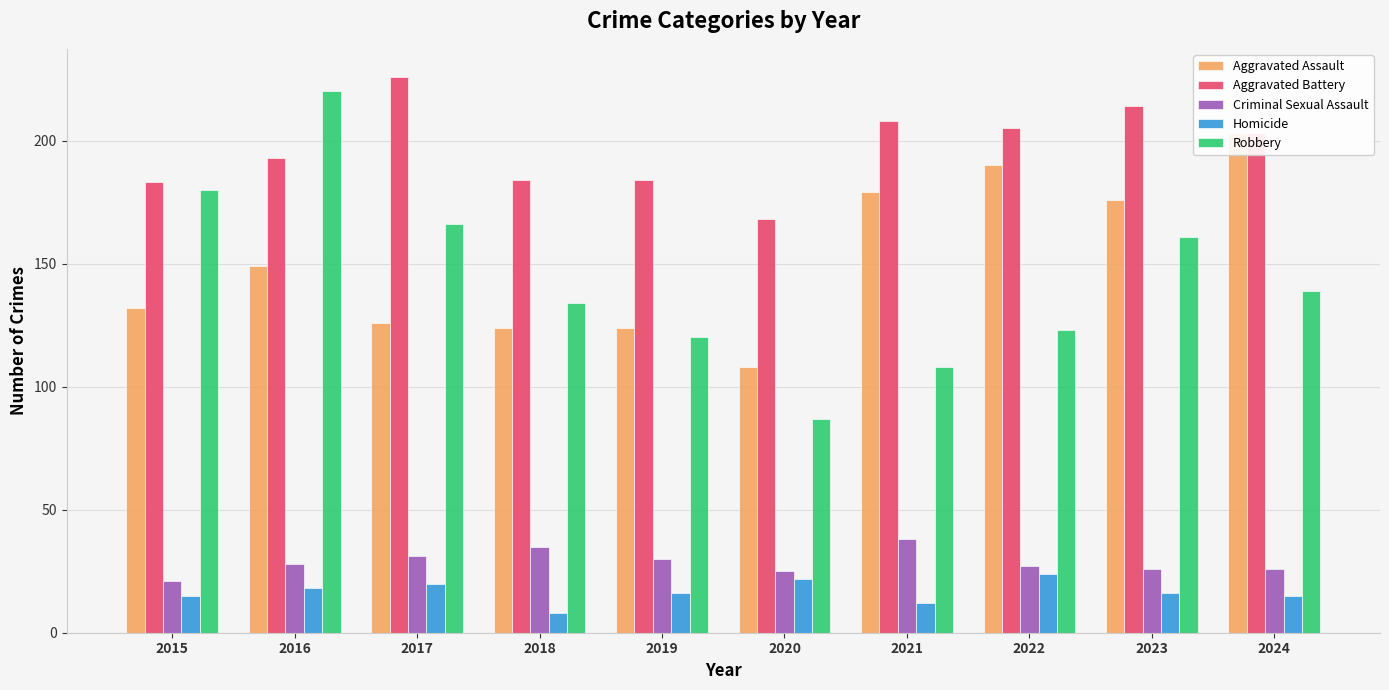

What is the spread (max minus min) of values at 2022?

181